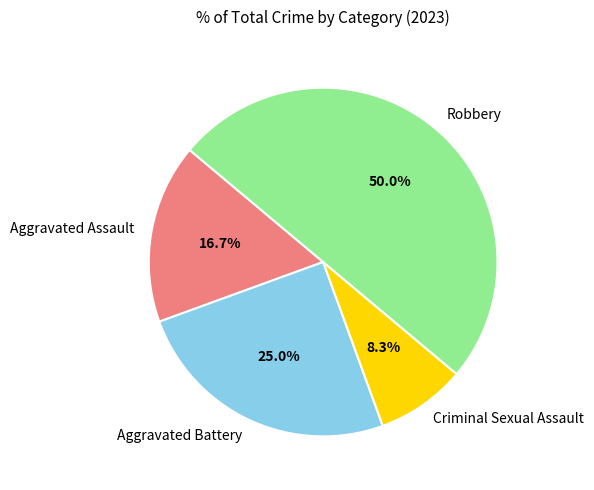

Which has a higher value, Aggravated Battery or Robbery?

Robbery